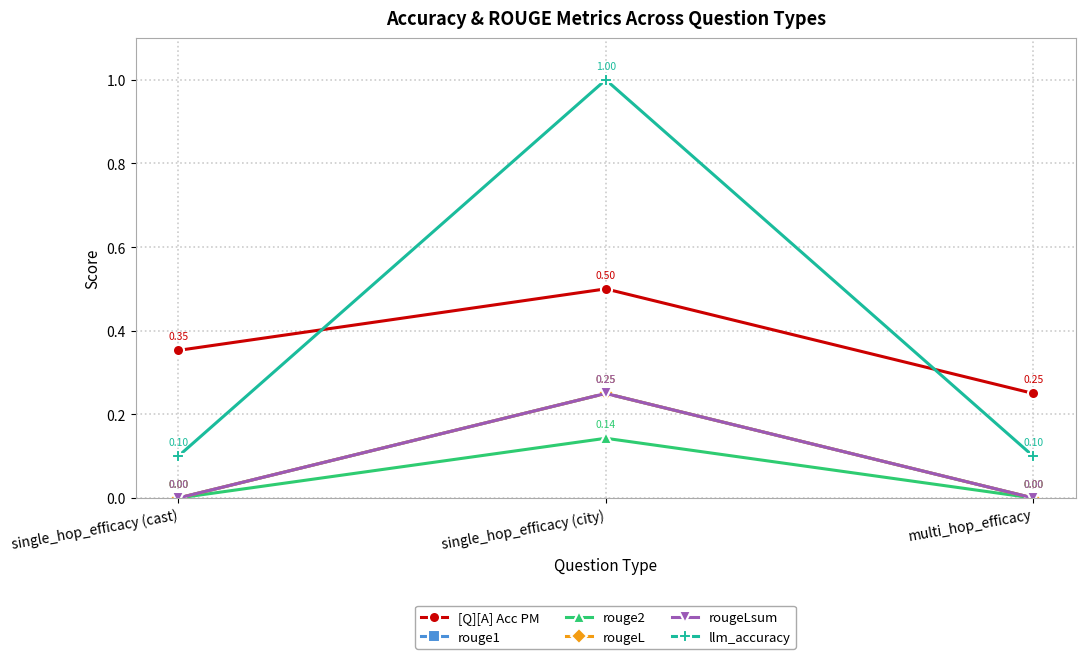

What value does the rouge2 series have at single_hop_efficacy (city)?

0.1